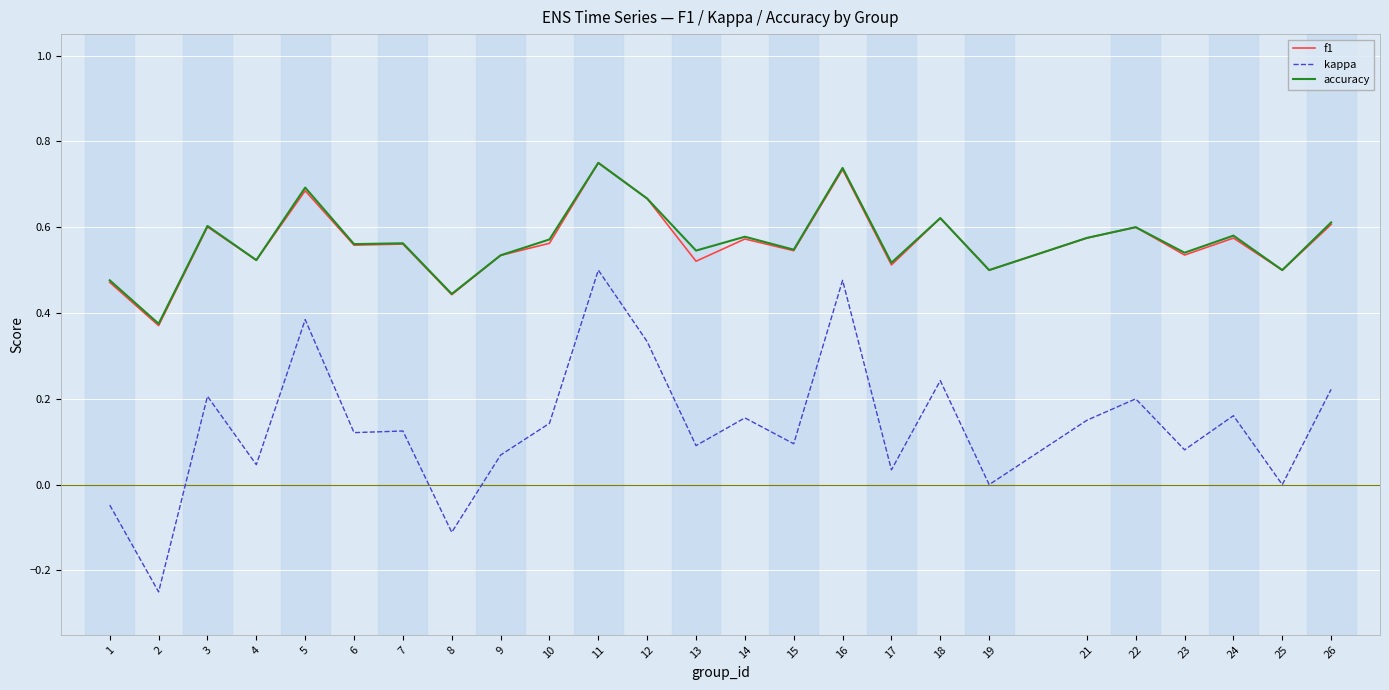

At which category does the chart reach its peak across all series?

11